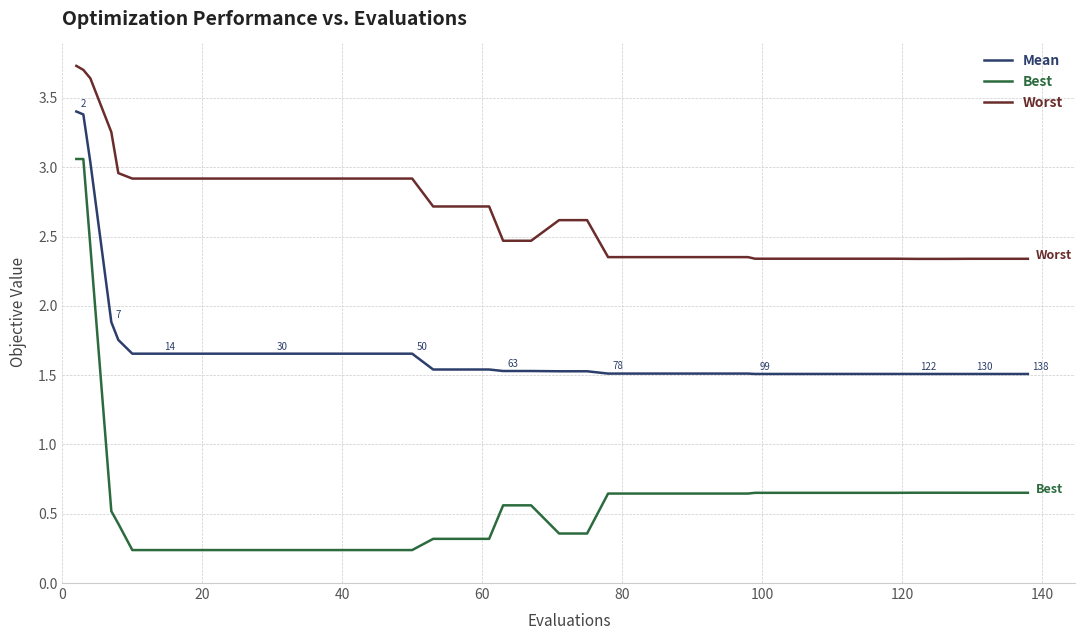

True or false: Worst and Mean intersect in this chart.

False